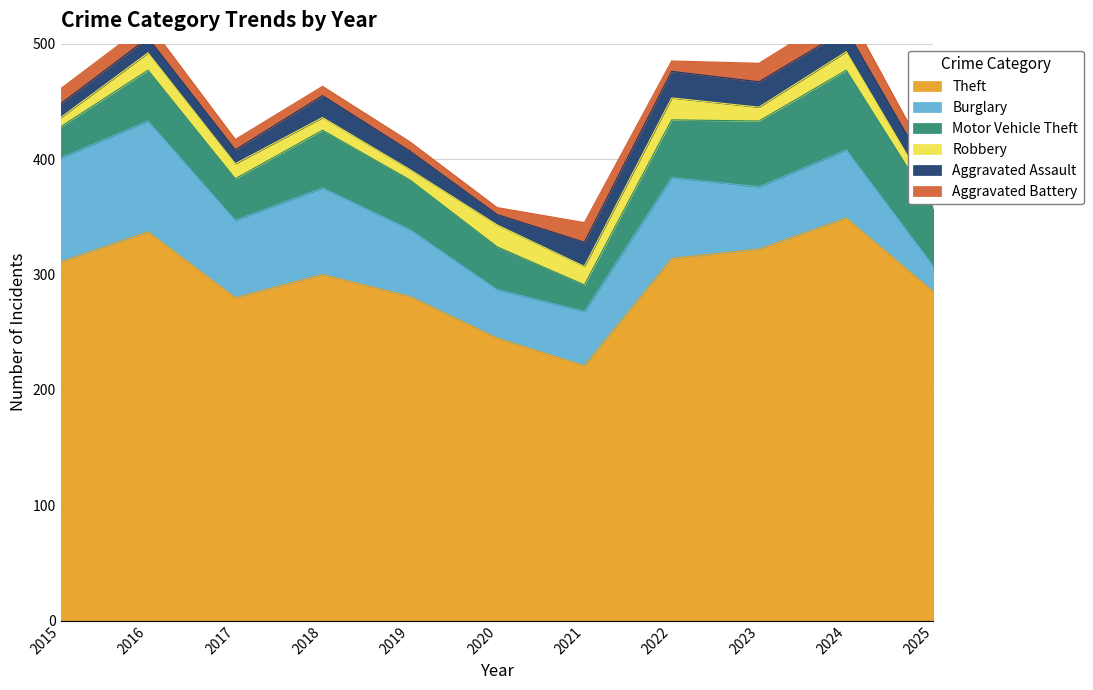

Reading left to right, list all the values displayed in this chart.

Theft: 2015=311	2016=337	2017=280	2018=300	2019=281	2020=245	2021=221	2022=314	2023=322	2024=349	2025=285
Burglary: 2015=90	2016=96	2017=67	2018=75	2019=58	2020=42	2021=47	2022=70	2023=54	2024=59	2025=22
Motor Vehicle Theft: 2015=27	2016=44	2017=36	2018=50	2019=43	2020=37	2021=23	2022=50	2023=57	2024=69	2025=50
Robbery: 2015=8	2016=15	2017=13	2018=11	2019=9	2020=19	2021=16	2022=19	2023=12	2024=16	2025=8
Aggravated Assault: 2015=12	2016=13	2017=12	2018=19	2019=16	2020=9	2021=21	2022=23	2023=22	2024=19	2025=16
Aggravated Battery: 2015=13	2016=13	2017=9	2018=8	2019=8	2020=6	2021=17	2022=9	2023=16	2024=18	2025=10